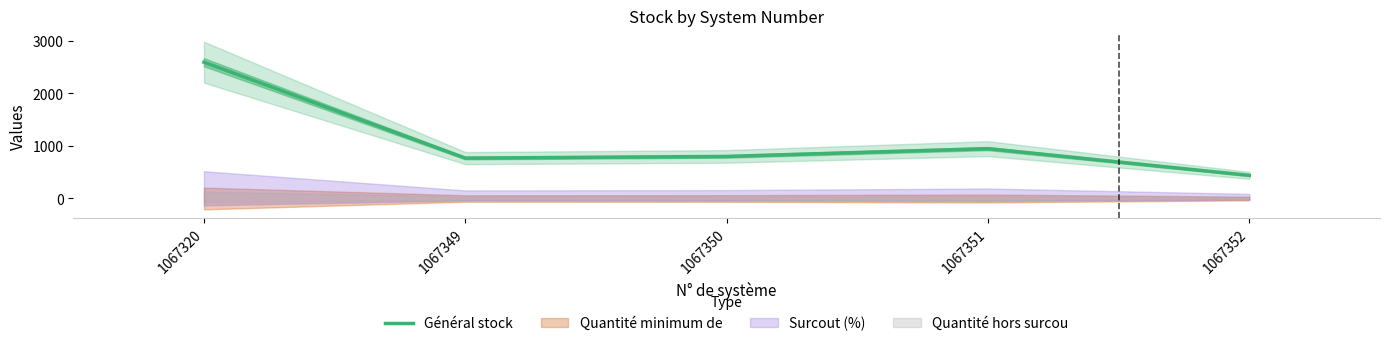

Where does the data first go above 800?

1067320